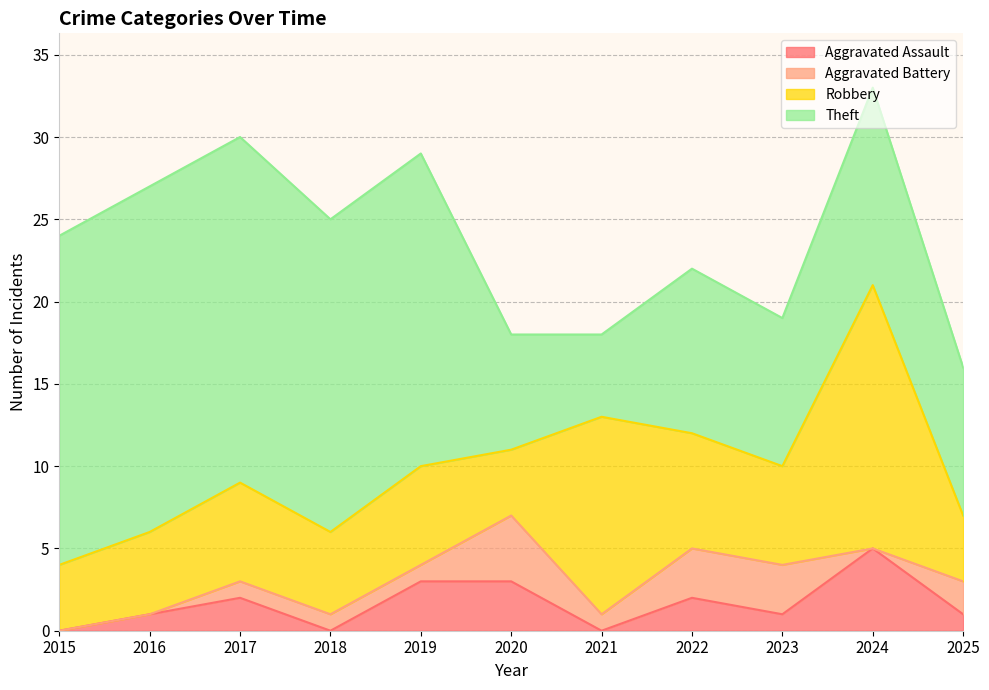

What is the difference between the maximum and minimum values in the Robbery series?

12